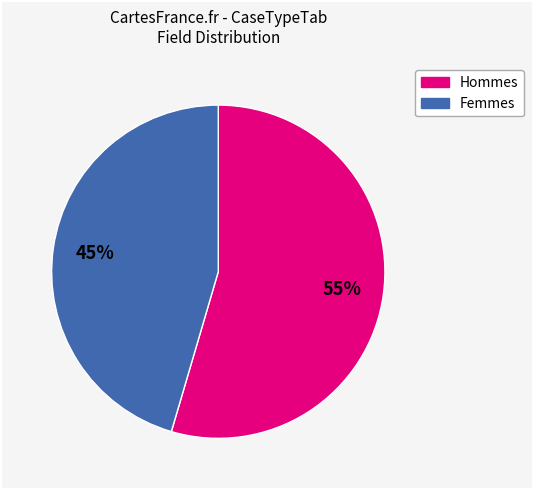

How many slices are in this pie chart?

2